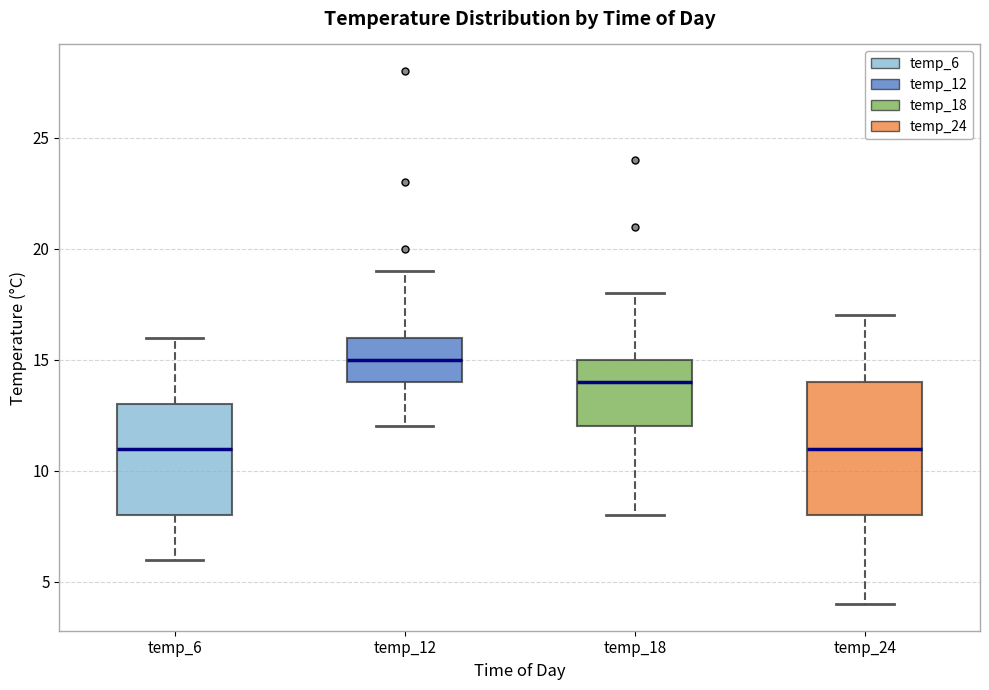

Reading left to right, read every box against the y-axis: the position of its median line, the range the box covers, and the ends of its whiskers. The values are not printed on the chart, so give them approximately, as read against the axis.

temp_6: median 11, box 8 to 13, whiskers 6 to 16
temp_12: median 15, box 14 to 16, whiskers 12 to 19
temp_18: median 14, box 12 to 15, whiskers 8 to 18
temp_24: median 11, box 8 to 14, whiskers 4 to 17